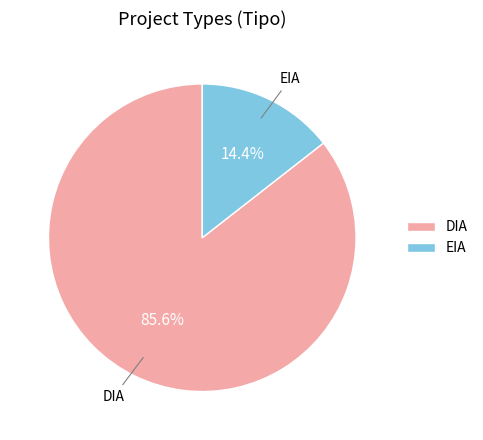

Does EIA account for over 50% of the chart?

No